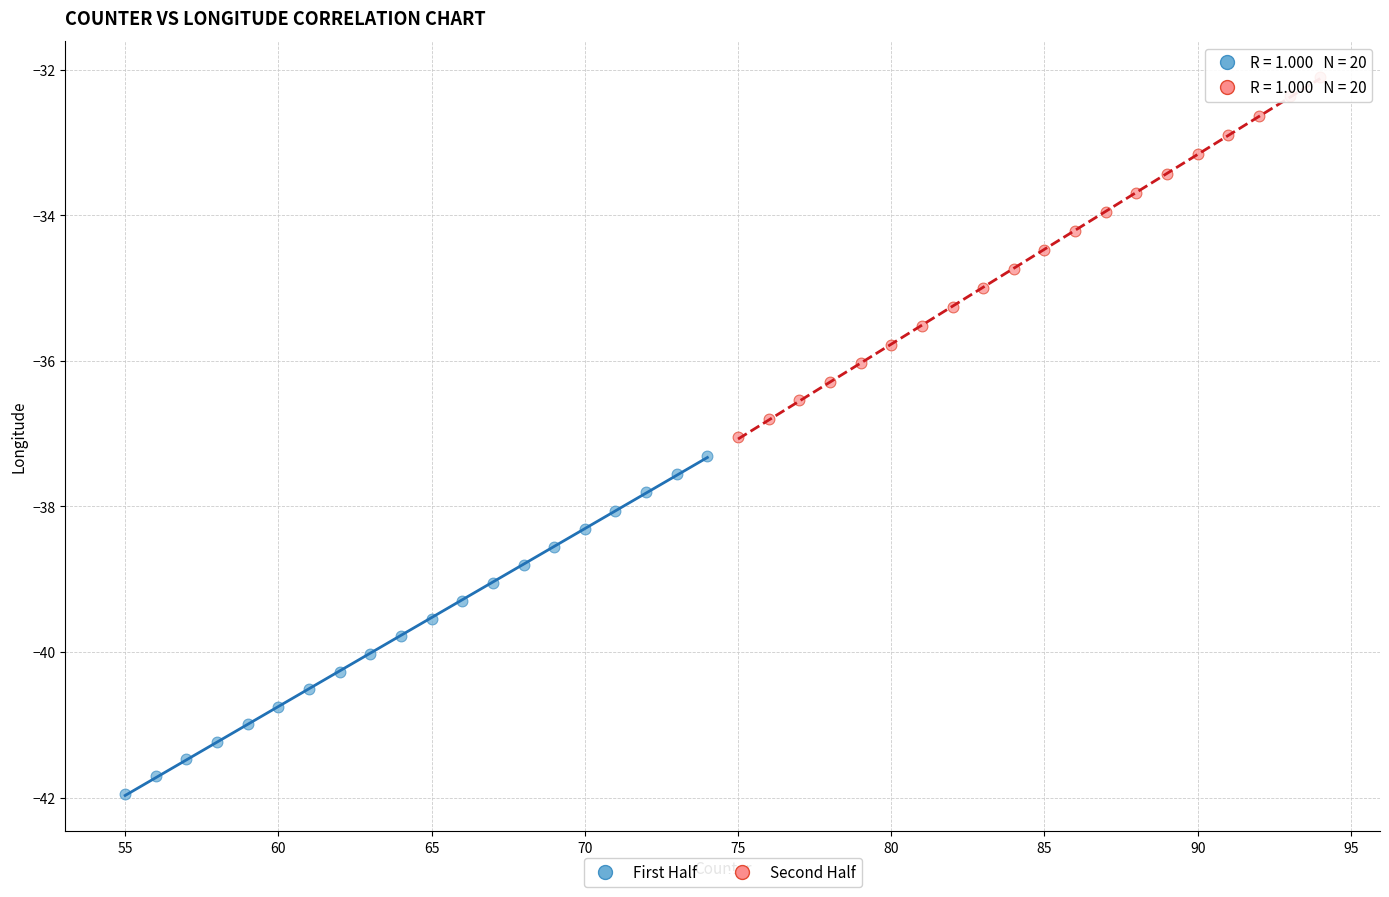

Which series contains the highest Y value?

Second Half